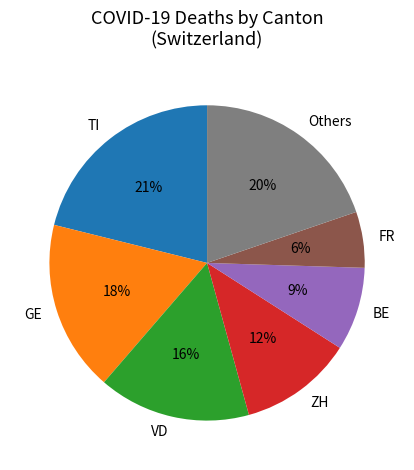

Does BE represent more than half of the total?

No